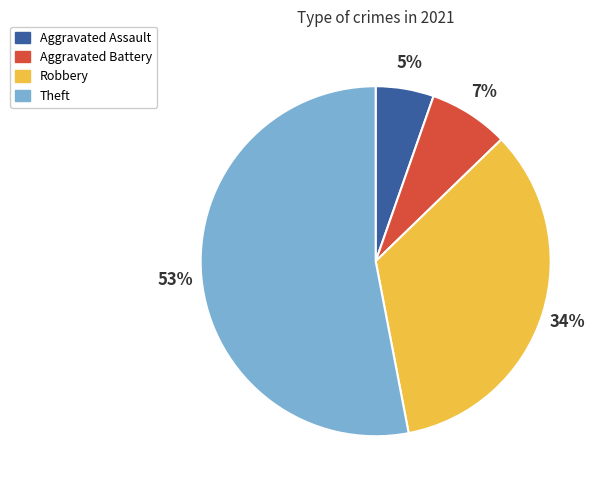

Which category has the smallest portion of the pie?

Aggravated Assault